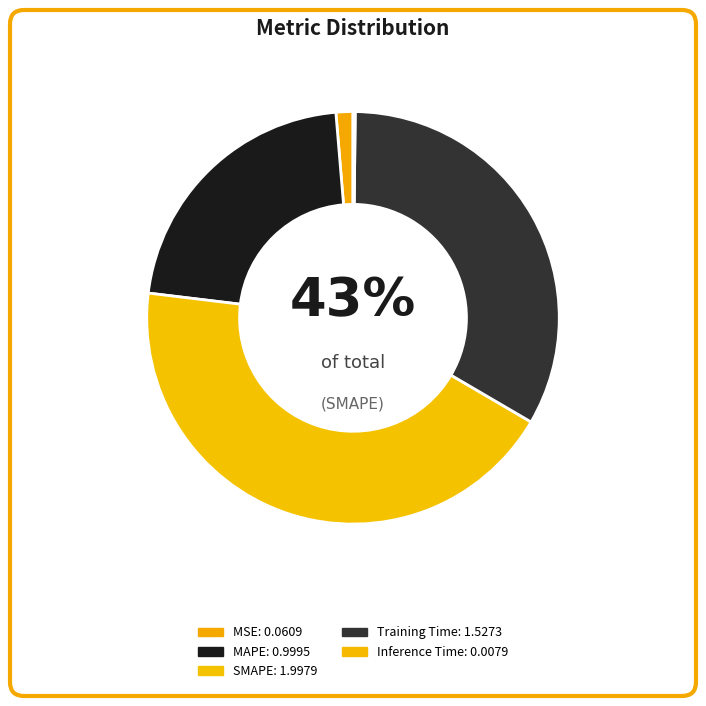

Is there any slice that represents more than half of the pie?

No